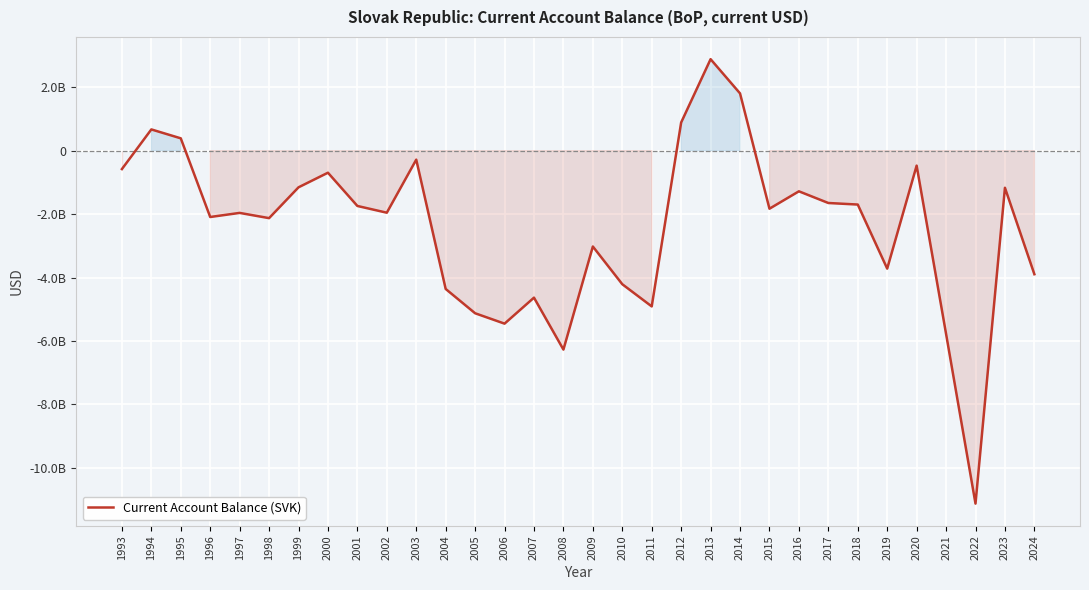

Does the chart display data point markers on the line(s)?

No